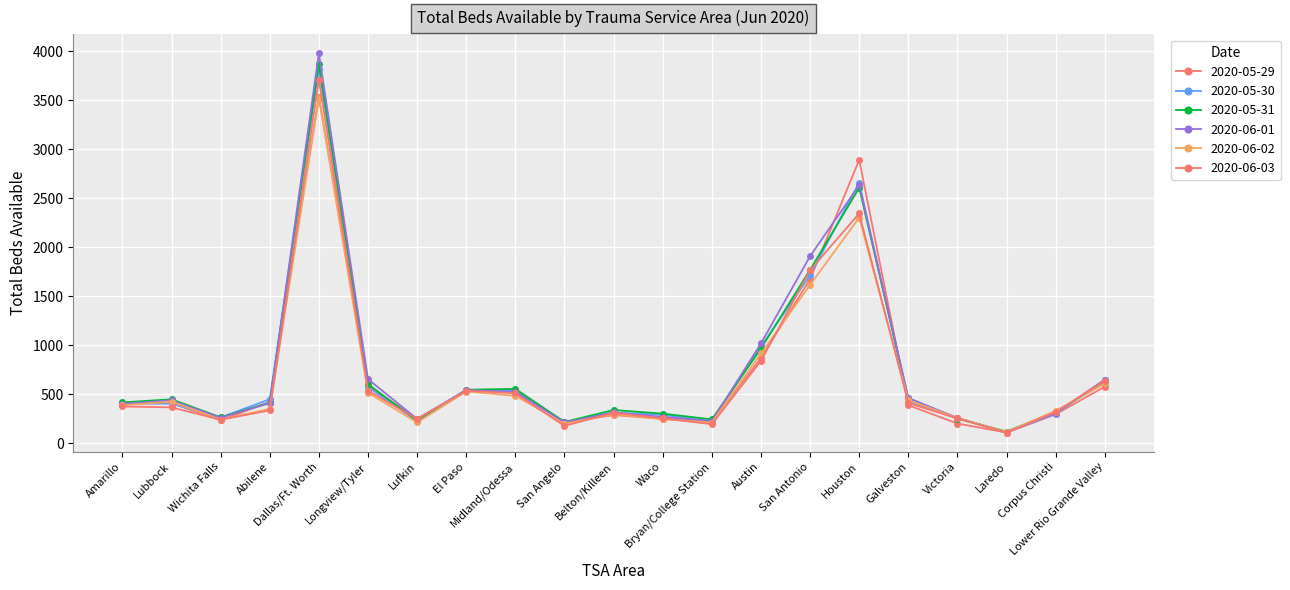

Is this an area chart (filled region under the line)?

No